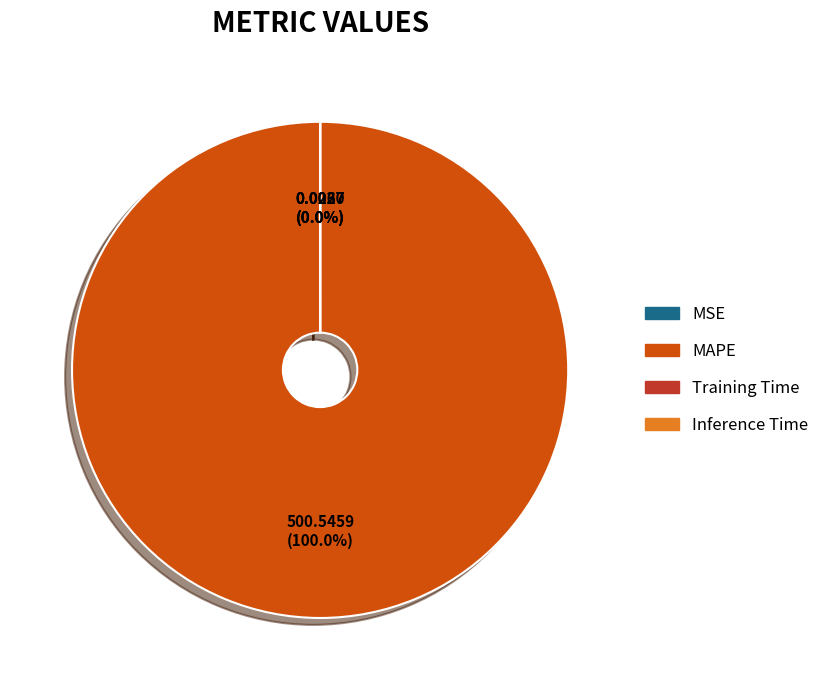

What percentage is the MAPE slice, to the nearest percent?

100%